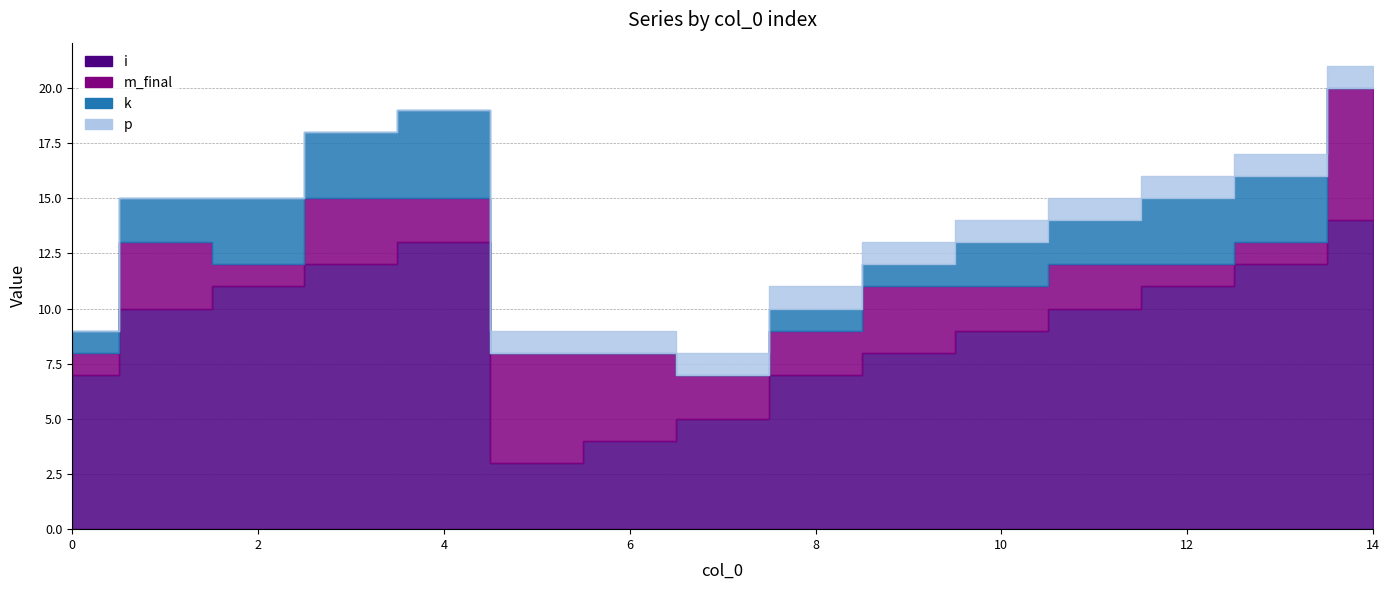

Does the chart have visible grid lines?

Yes